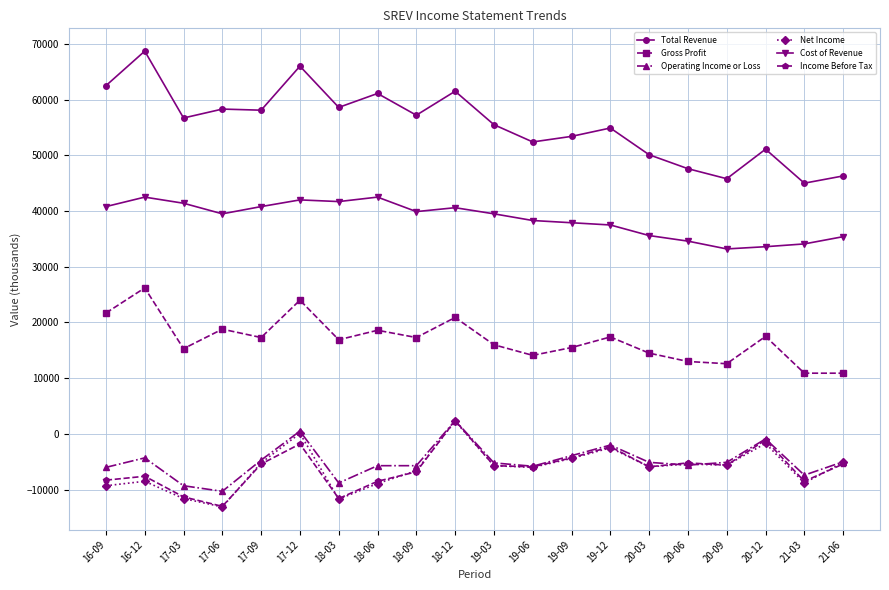

Between 18-06 and 21-03, which series saw the biggest shift?

Total Revenue